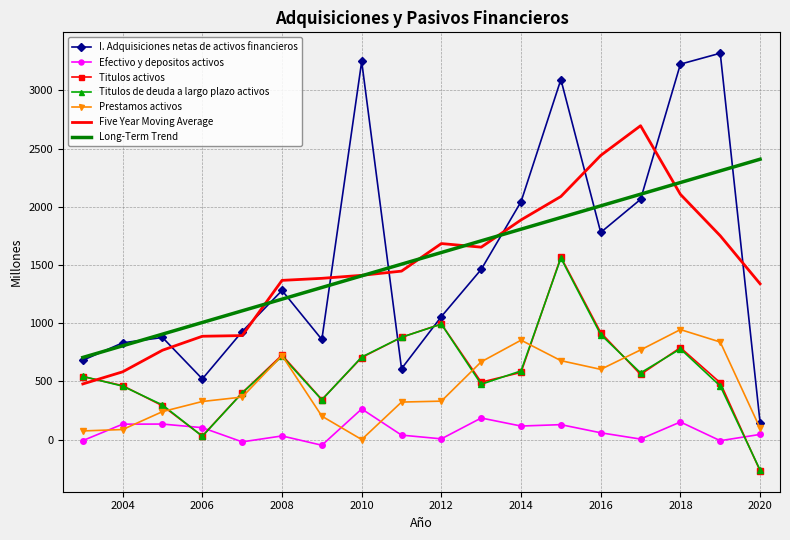

True or false: Titulos activos and Long-Term Trend intersect in this chart.

False